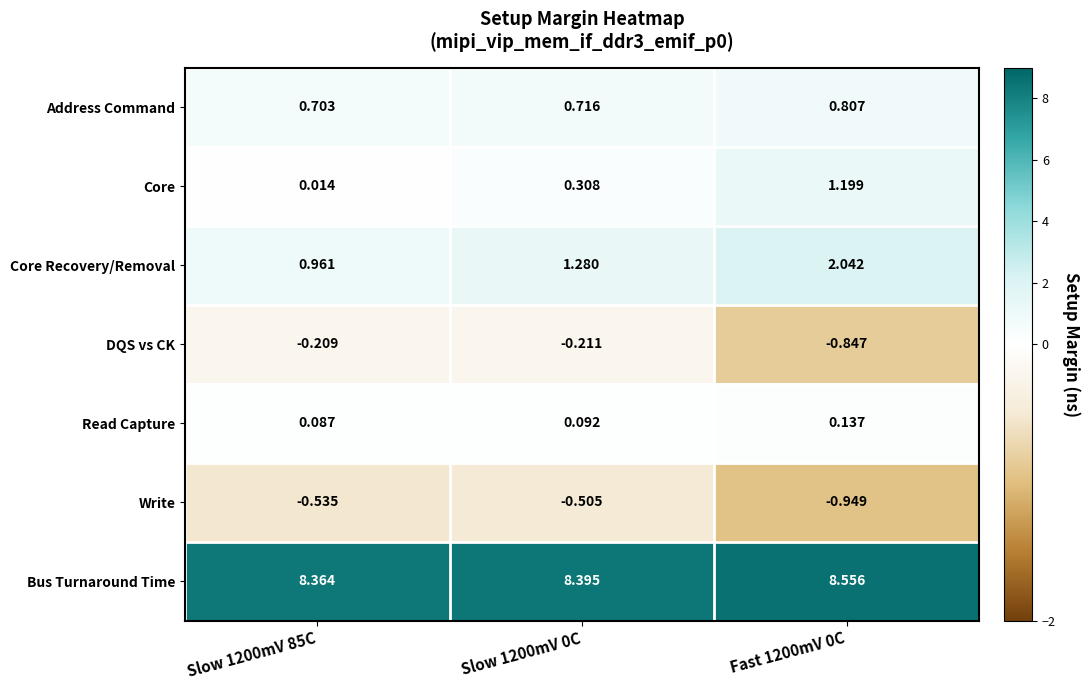

Rank the series at Fast 1200mV 0C from highest to lowest value.

Bus Turnaround Time, Core Recovery/Removal, Core, Address Command, Read Capture, DQS vs CK, Write